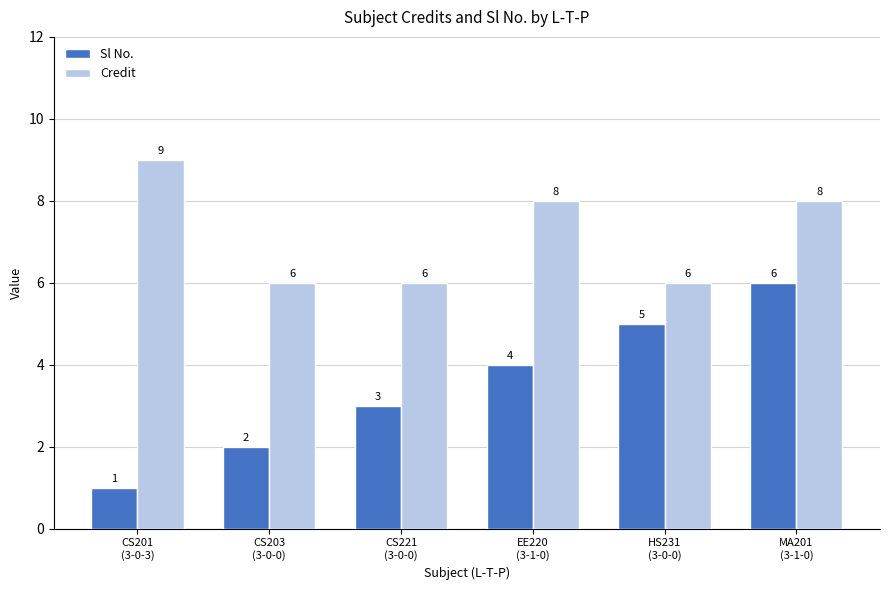

Reading left to right, extract all data points from this chart.

Sl No.: 1	2	3	4	5	6
Credit: 9	6	6	8	6	8